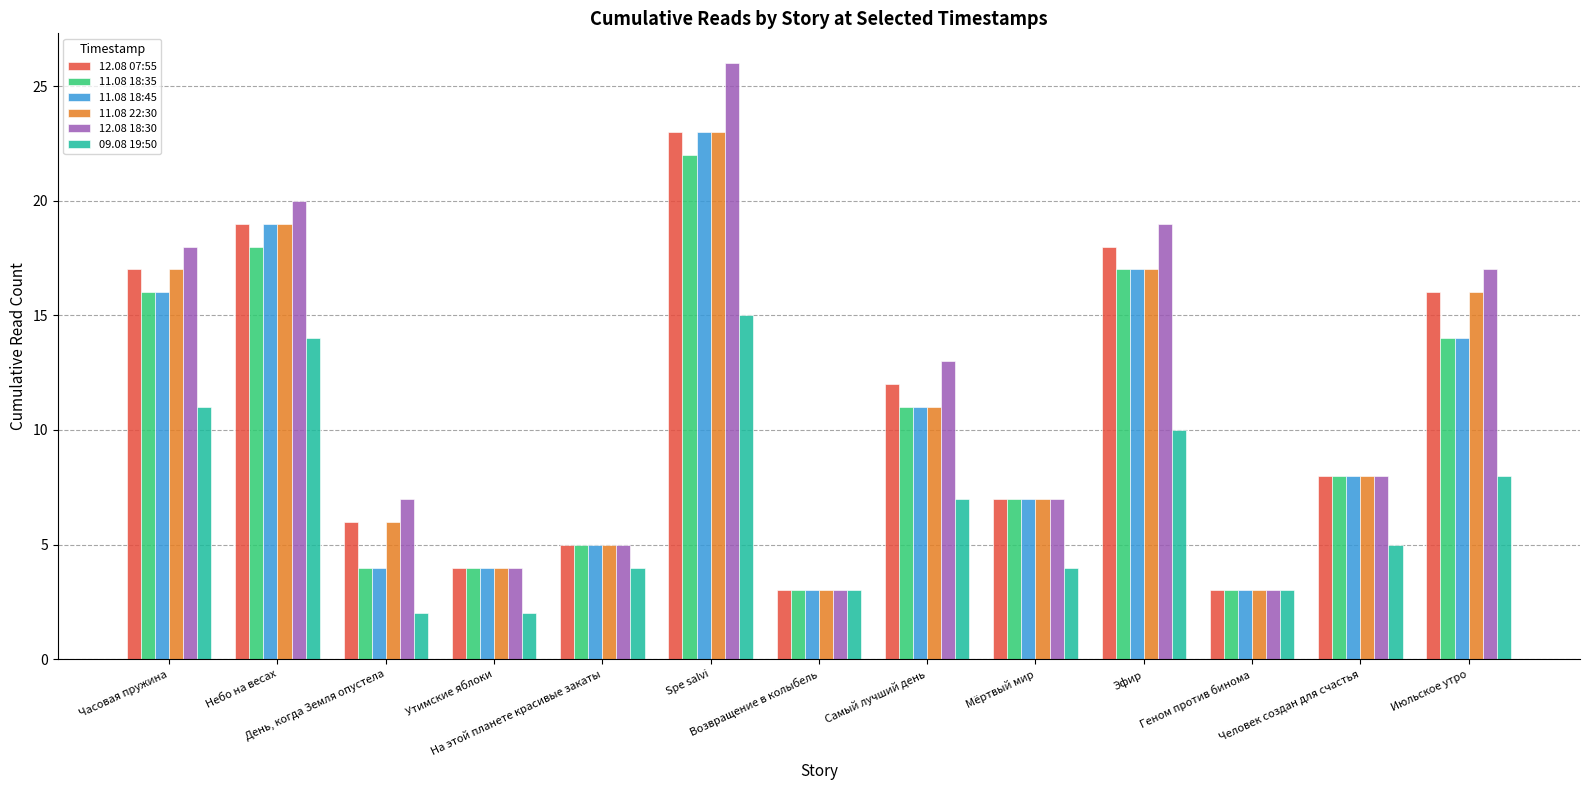

What is the maximum value shown in the chart?

26